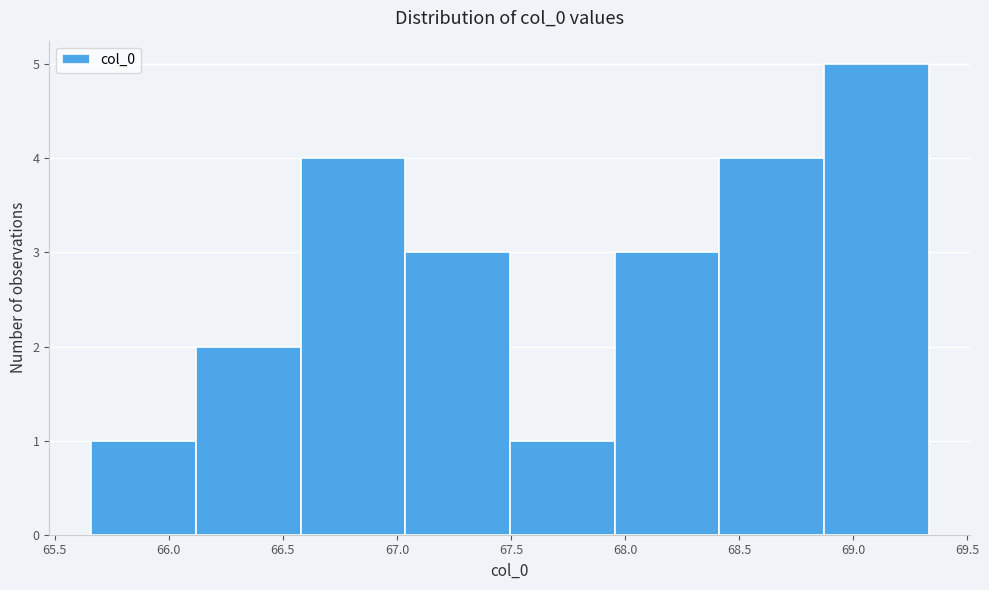

Reading left to right, list every bar in this chart as the range it spans on the x-axis followed by its height. Neither the bar edges nor the heights are printed on the chart, so give them approximately, as read against the axes.

65.65 to 66.10: 1
66.10 to 66.60: 2
66.60 to 67.05: 4
67.05 to 67.50: 3
67.50 to 67.95: 1
67.95 to 68.40: 3
68.40 to 68.85: 4
68.85 to 69.35: 5